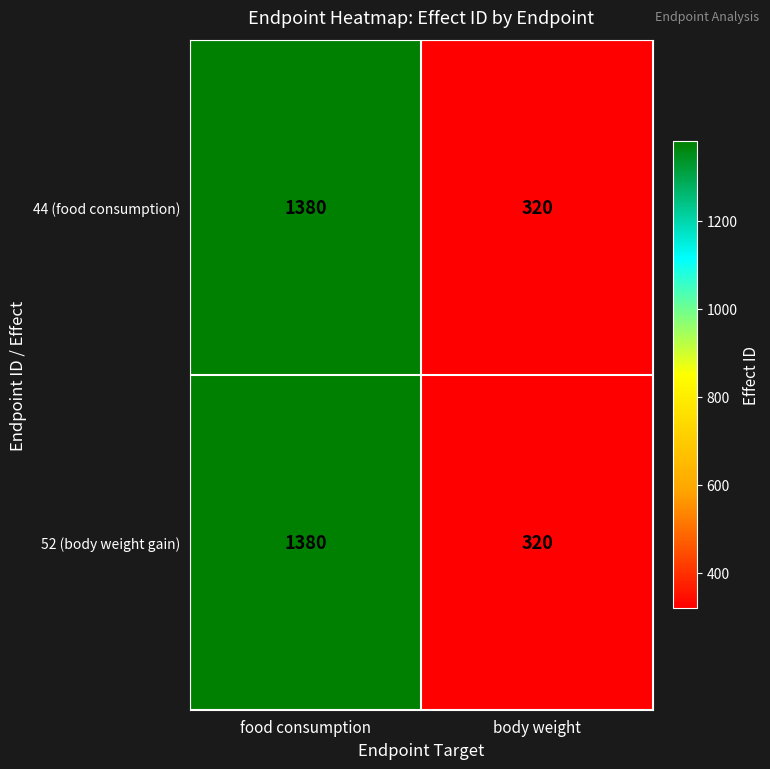

What is the approximate value of 44 (food consumption) at body weight, to the nearest 100?

300